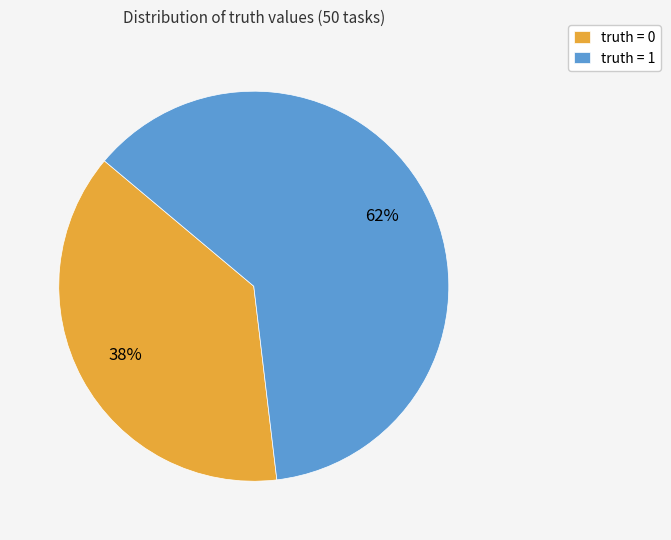

How many segments does this pie chart have?

2